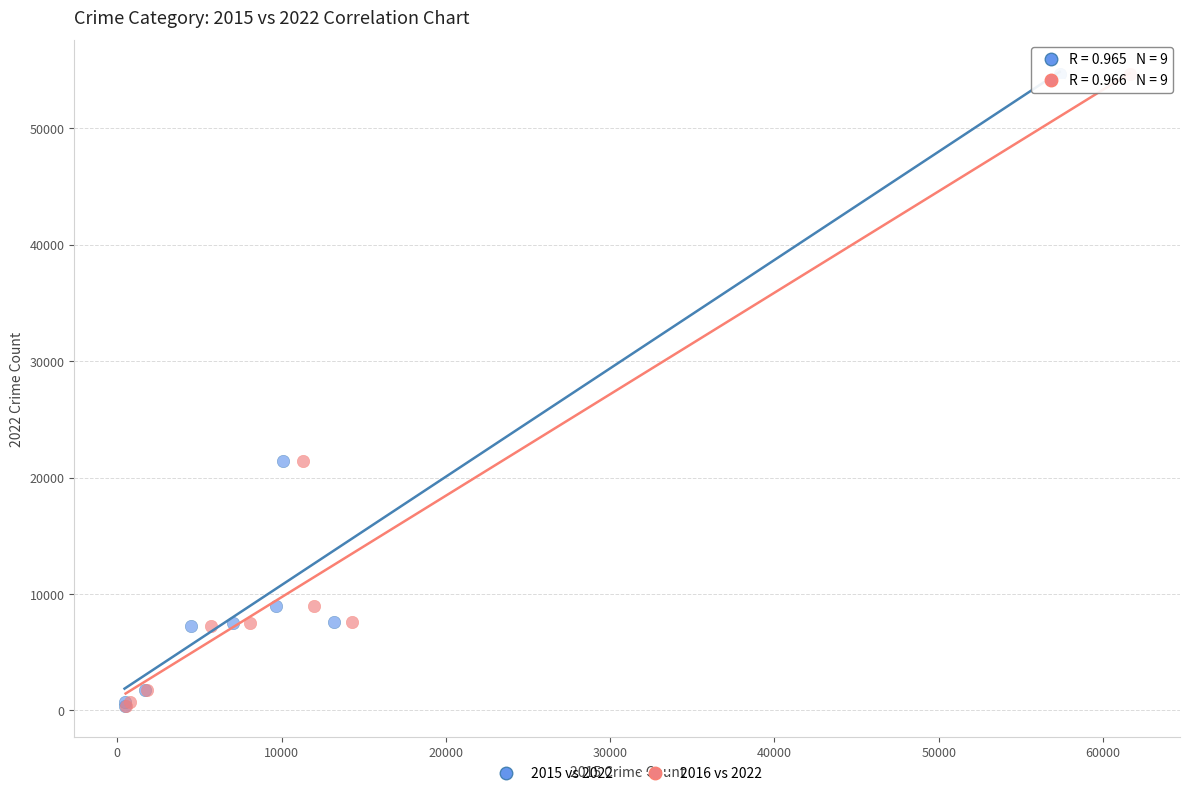

What are all the series names shown in the legend?

2015 vs 2022, 2016 vs 2022